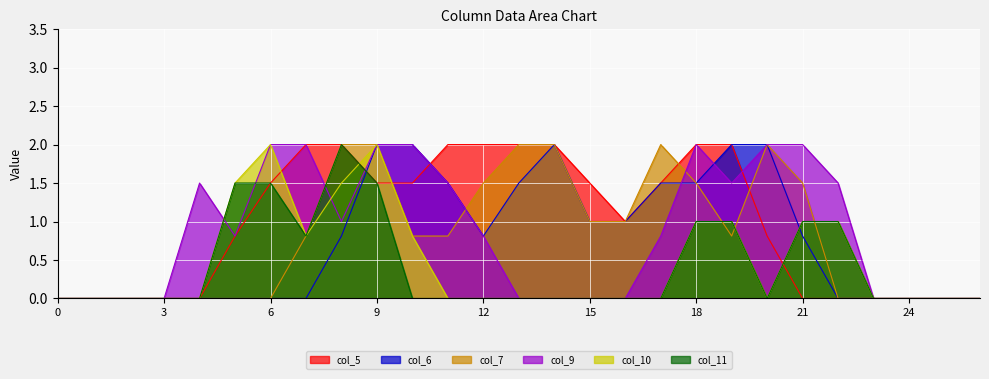

Reading left to right, transcribe all the data shown in this chart.

col_5: 0.0	0.0	0.0	0.0	0.0	0.8	1.5	2.0	2.0	1.5	1.5	2.0	2.0	2.0	2.0	1.5	1.0	1.5	2.0	2.0	0.8	0.0	0.0	0.0	0.0	0.0	0.0
col_6: 0.0	0.0	0.0	0.0	0.0	0.0	0.0	0.0	0.8	2.0	2.0	1.5	0.8	1.5	2.0	1.0	1.0	1.5	1.5	2.0	2.0	0.8	0.0	0.0	0.0	0.0	0.0
col_7: 0.0	0.0	0.0	0.0	0.0	0.0	0.0	0.8	2.0	2.0	0.8	0.8	1.5	2.0	2.0	1.0	1.0	2.0	1.5	0.8	2.0	1.5	0.0	0.0	0.0	0.0	0.0
col_9: 0.0	0.0	0.0	0.0	1.5	0.8	2.0	2.0	1.0	2.0	2.0	1.5	0.8	0.0	0.0	0.0	0.0	0.8	2.0	1.5	2.0	2.0	1.5	0.0	0.0	0.0	0.0
col_10: 0.0	0.0	0.0	0.0	0.0	1.5	2.0	0.8	1.5	2.0	0.8	0.0	0.0	0.0	0.0	0.0	0.0	0.0	1.0	1.0	0.0	1.0	1.0	0.0	0.0	0.0	0.0
col_11: 0.0	0.0	0.0	0.0	0.0	1.5	1.5	0.8	2.0	1.5	0.0	0.0	0.0	0.0	0.0	0.0	0.0	0.0	1.0	1.0	0.0	1.0	1.0	0.0	0.0	0.0	0.0